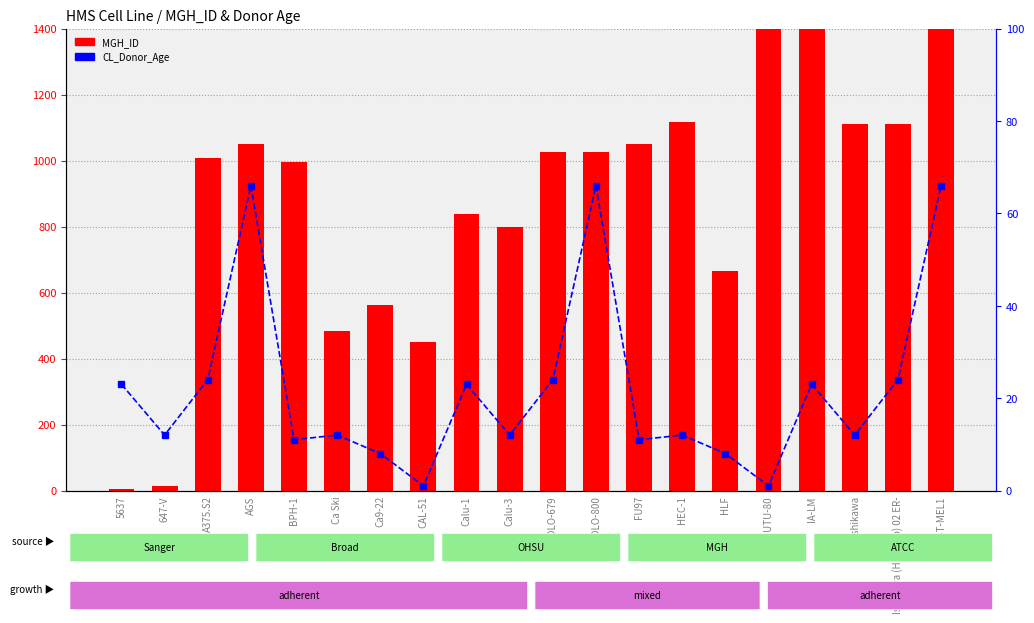

The MGH_ID series shows 798 at Calu-3. True or false?

True